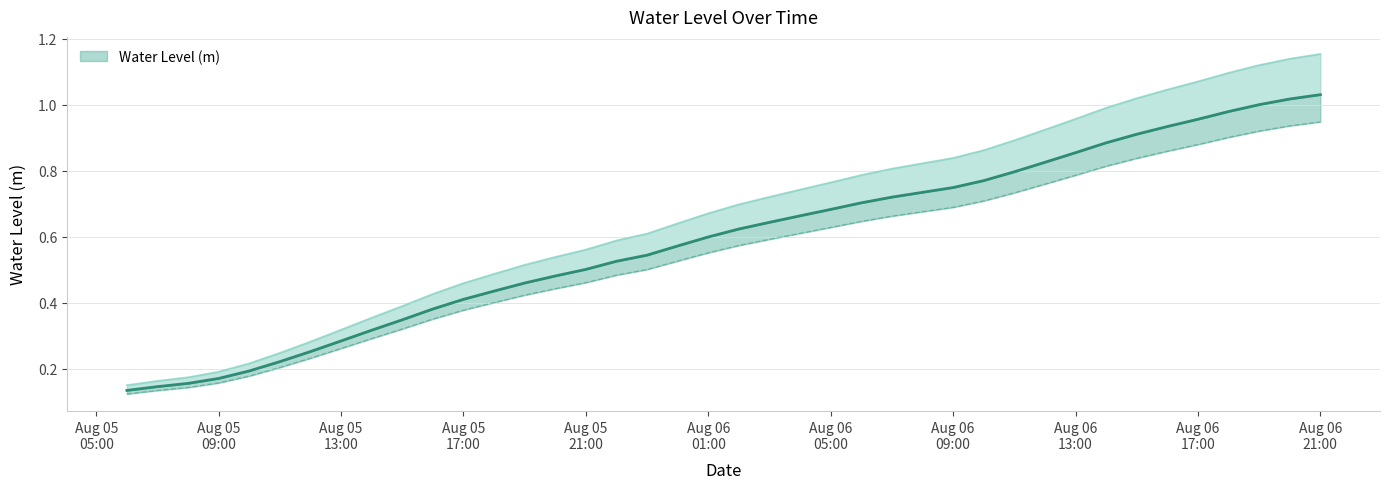

What is the label of the 9th point from the left?

2024-08-05 14:00:00